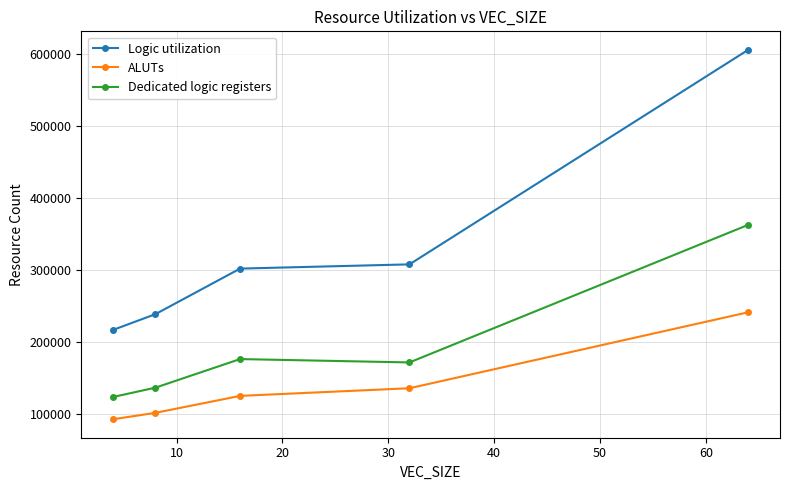

What is the value of the Logic utilization point at the 4th from the left?

307838.3